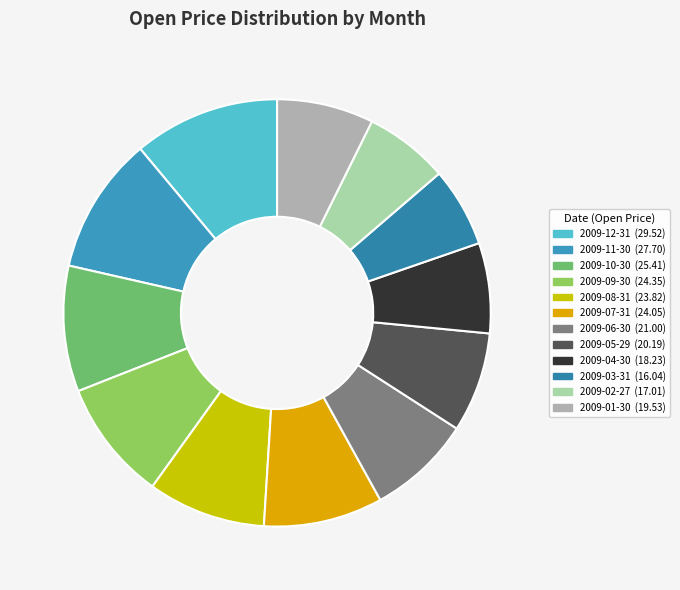

What percentage do 2009-04-30 and 2009-08-31 together represent?

15.8%